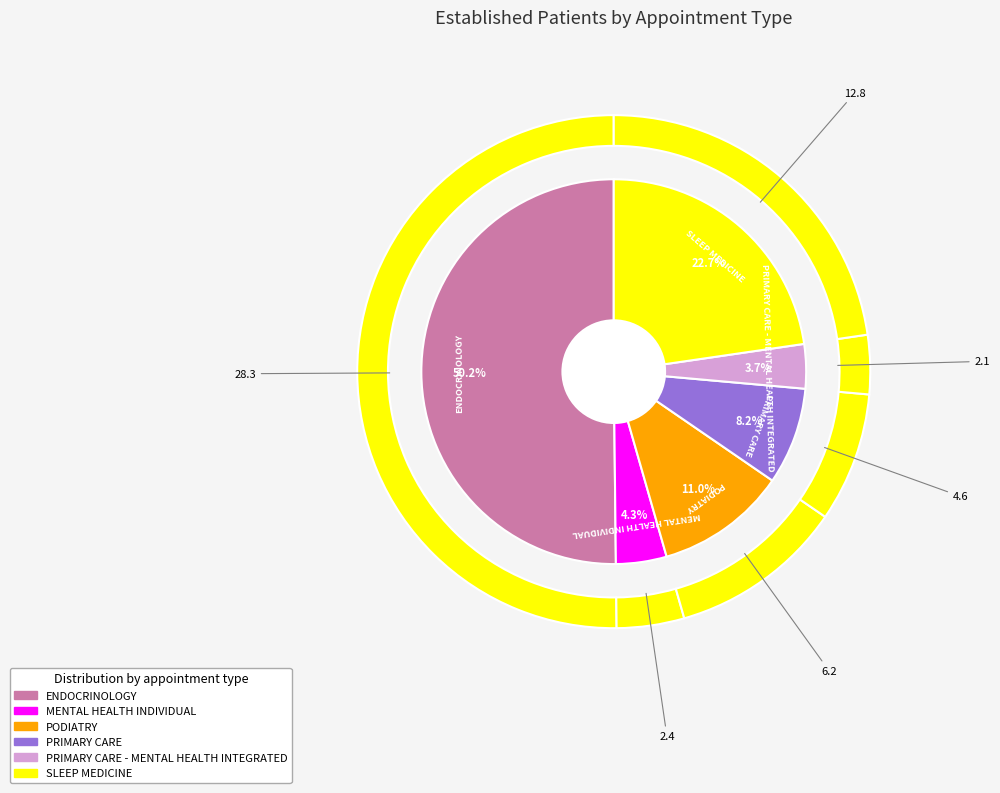

Which slice represents more than half of the pie?

ENDOCRINOLOGY